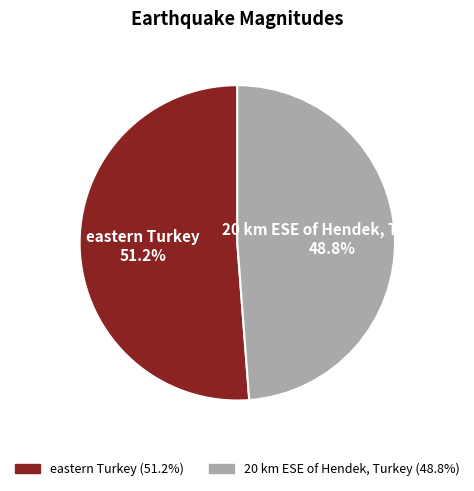

What percentage do 20 km ESE of Hendek, Turkey and eastern Turkey together represent?

100.0%